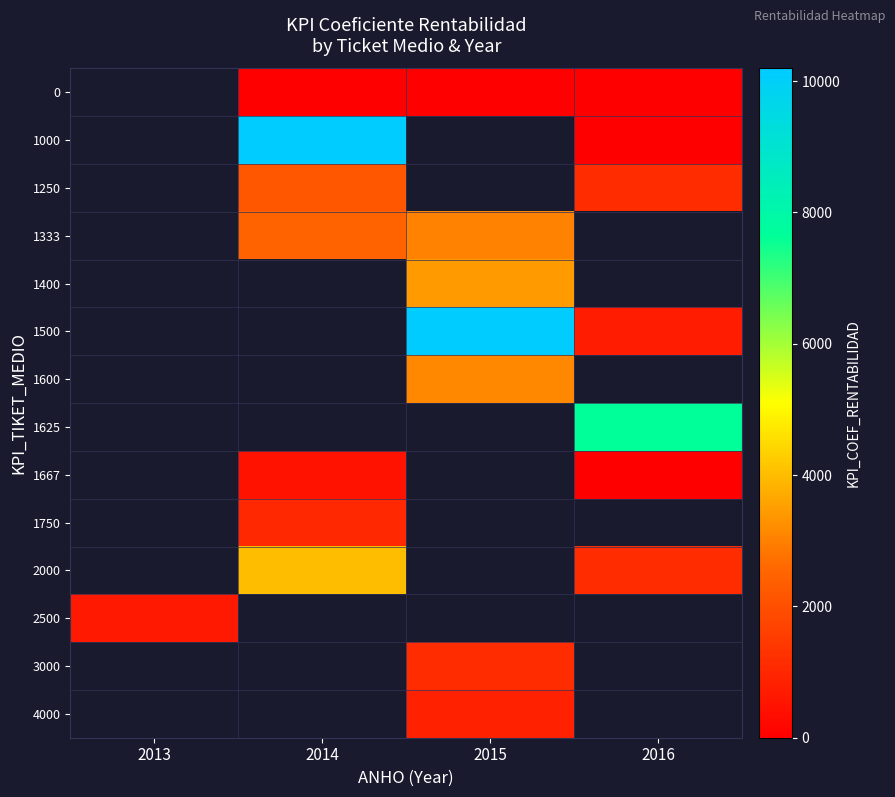

Count the number of data series in this chart.

14